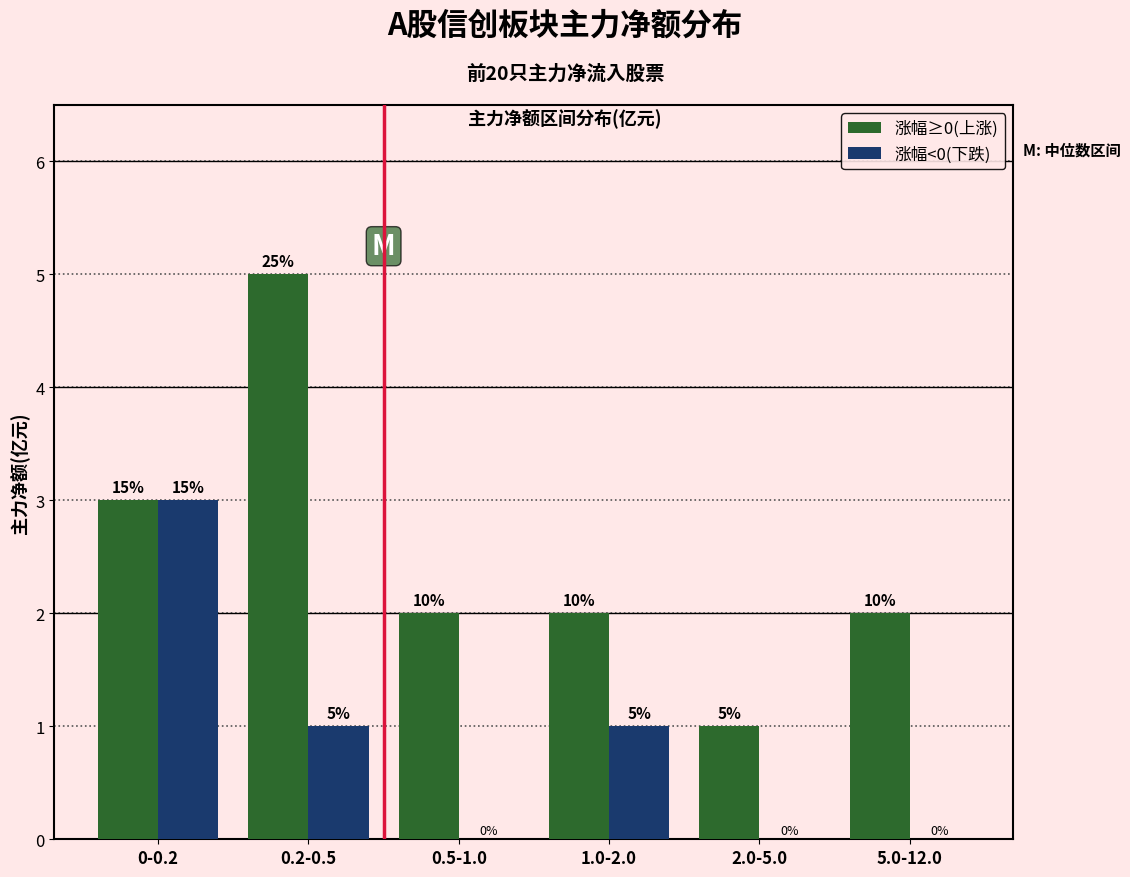

Reading left to right, transcribe all the data shown in this chart.

涨幅≥0(上涨): 0-0.2=3	0.2-0.5=5	0.5-1.0=2	1.0-2.0=2	2.0-5.0=1	5.0-12.0=2
涨幅<0(下跌): 0-0.2=3	0.2-0.5=1	0.5-1.0=0	1.0-2.0=1	2.0-5.0=0	5.0-12.0=0